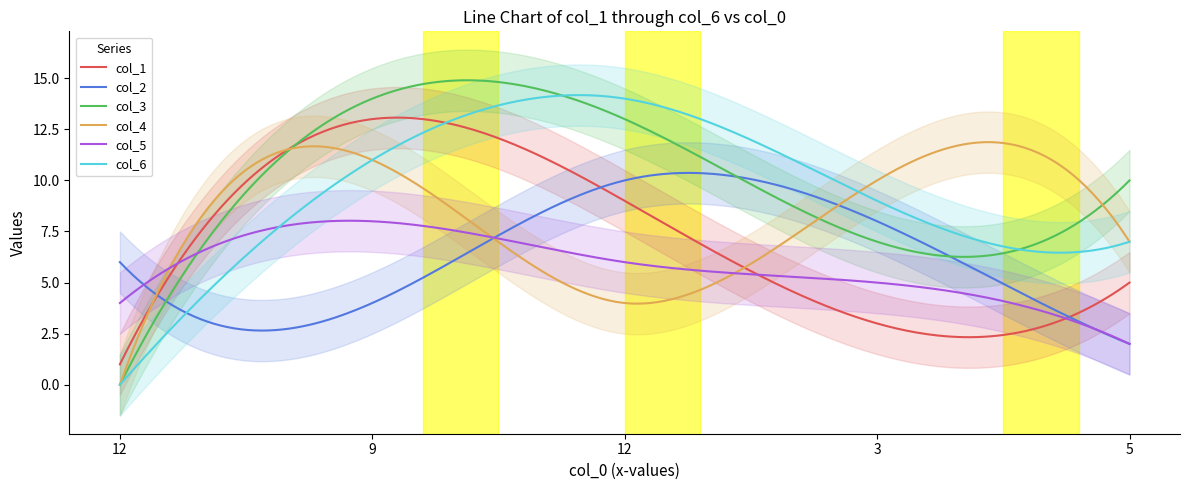

Is it true that col_6 equals 0 at 0?

True